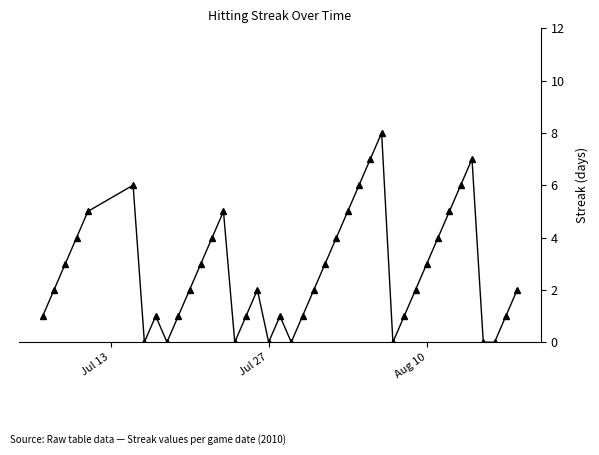

What is the maximum value shown in the chart?

8